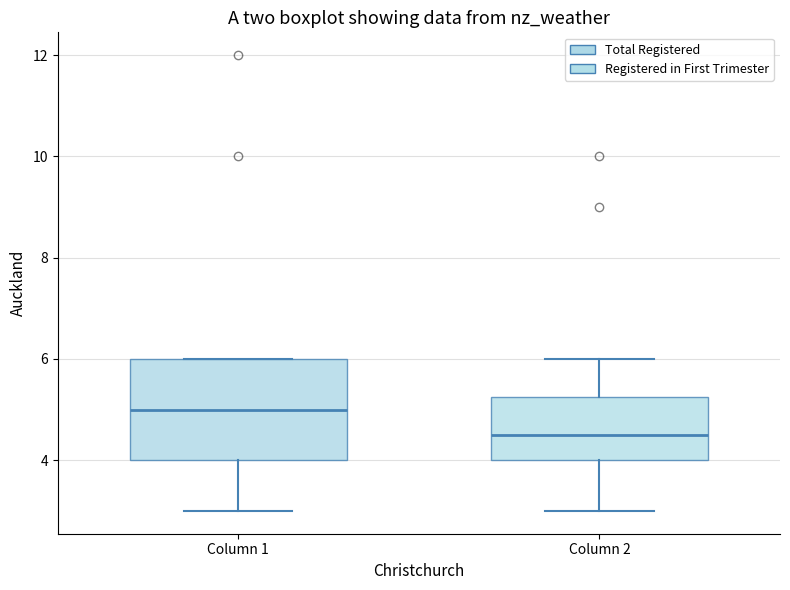

Which box is the tallest, from its lower edge to its upper edge?

Column 1